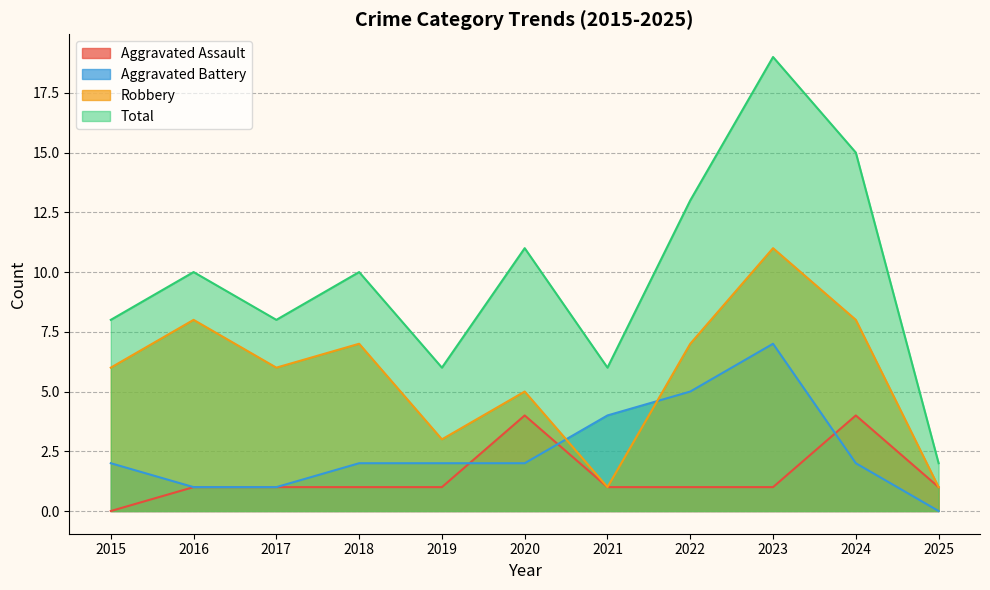

Reading left to right, extract all data points from this chart.

Aggravated Assault: 0	1	1	1	1	4	1	1	1	4	1
Aggravated Battery: 2	1	1	2	2	2	4	5	7	2	0
Robbery: 6	8	6	7	3	5	1	7	11	8	1
Total: 8	10	8	10	6	11	6	13	19	15	2